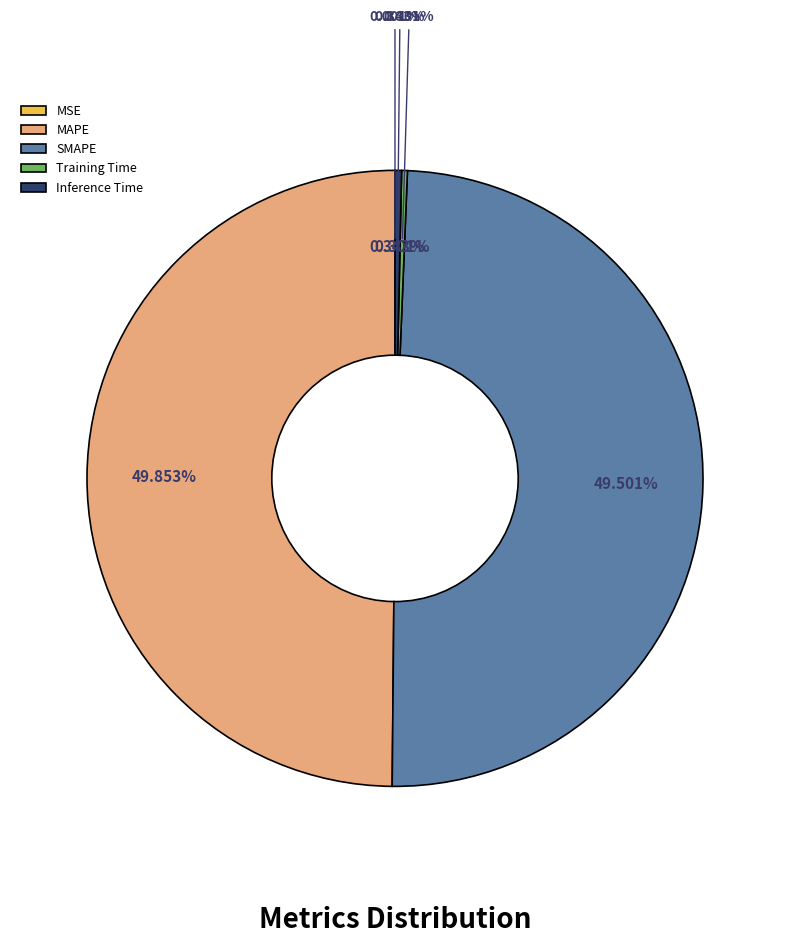

Between MSE and SMAPE, which is larger?

SMAPE